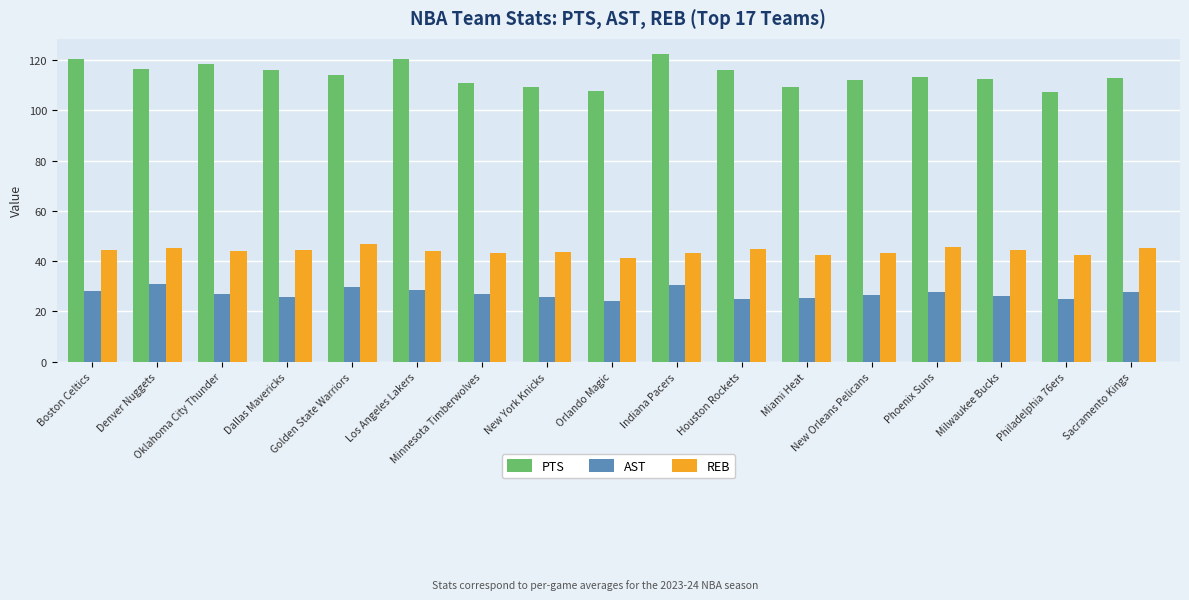

True or false: AST has a value of 26.8 at Oklahoma City Thunder.

True